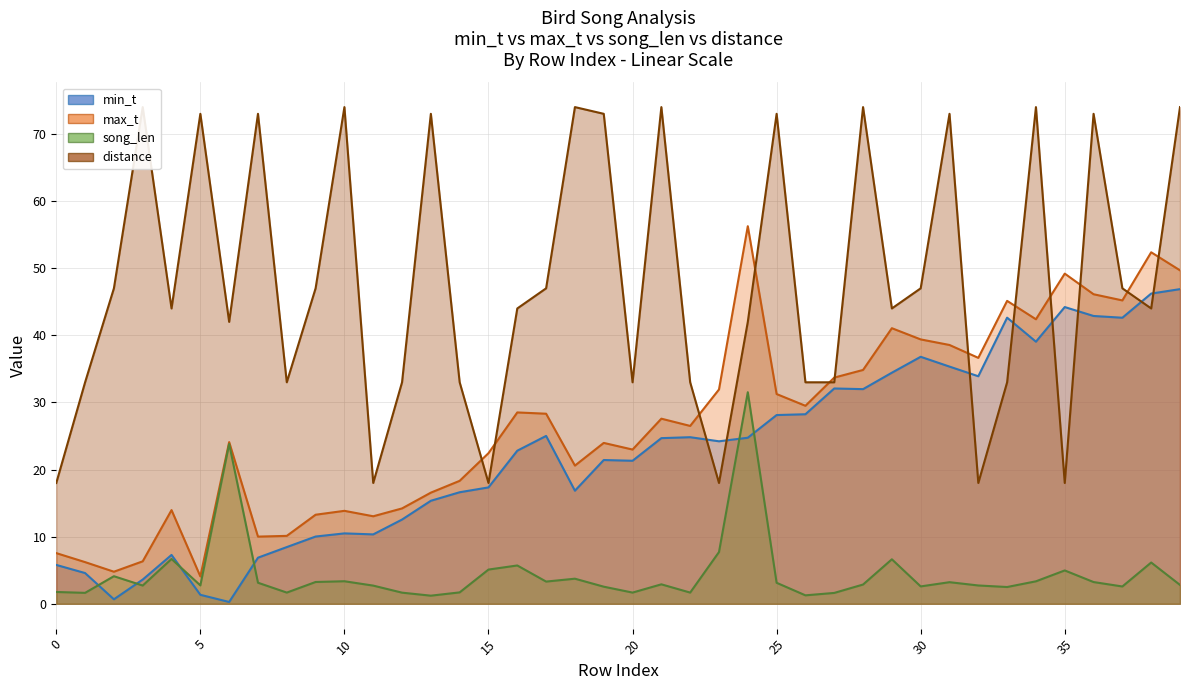

What are all the series names shown in the legend?

min_t, max_t, song_len, distance